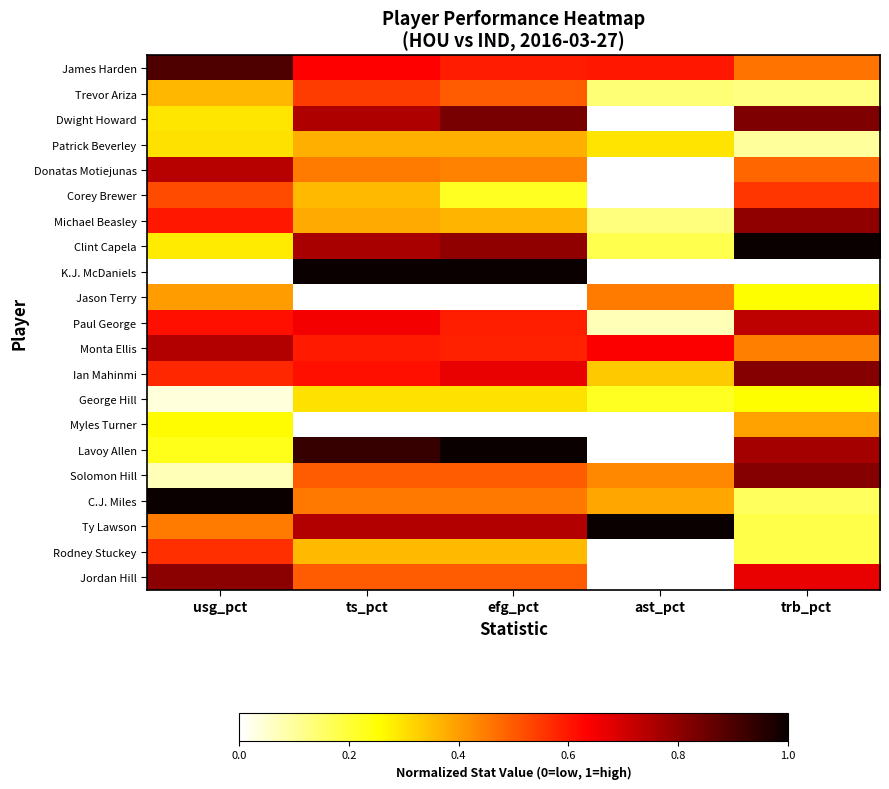

How many data points does each series have?

5